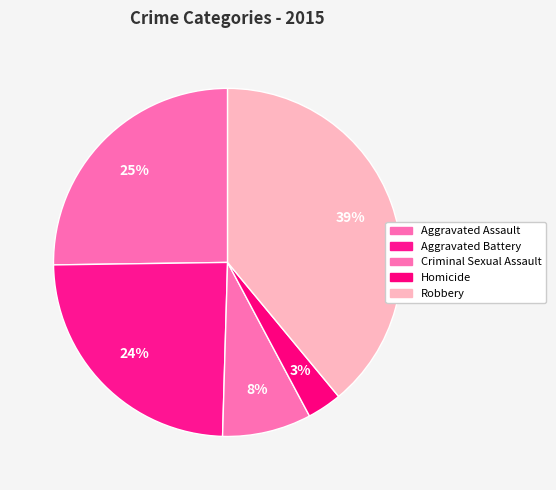

To the nearest percent, what is the combined percentage of Aggravated Assault and Robbery?

64%